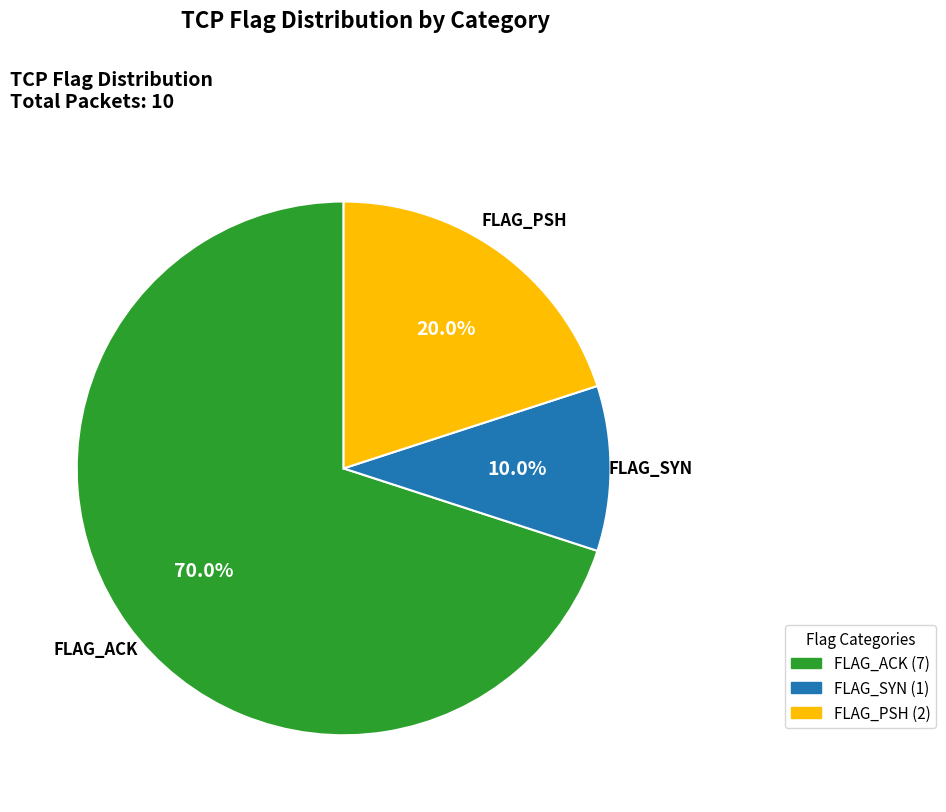

Is there any slice that represents more than half of the pie?

Yes